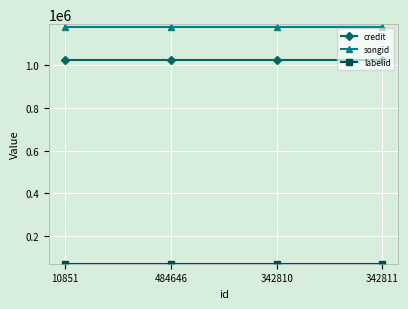

What is the minimum value shown in the chart?

71699